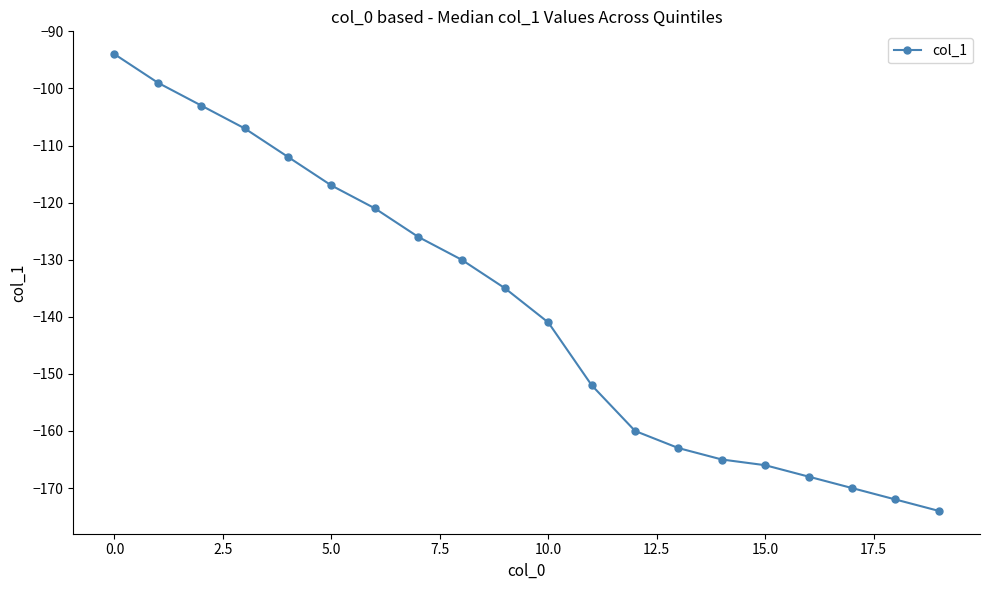

What is the maximum value shown in the chart?

-94